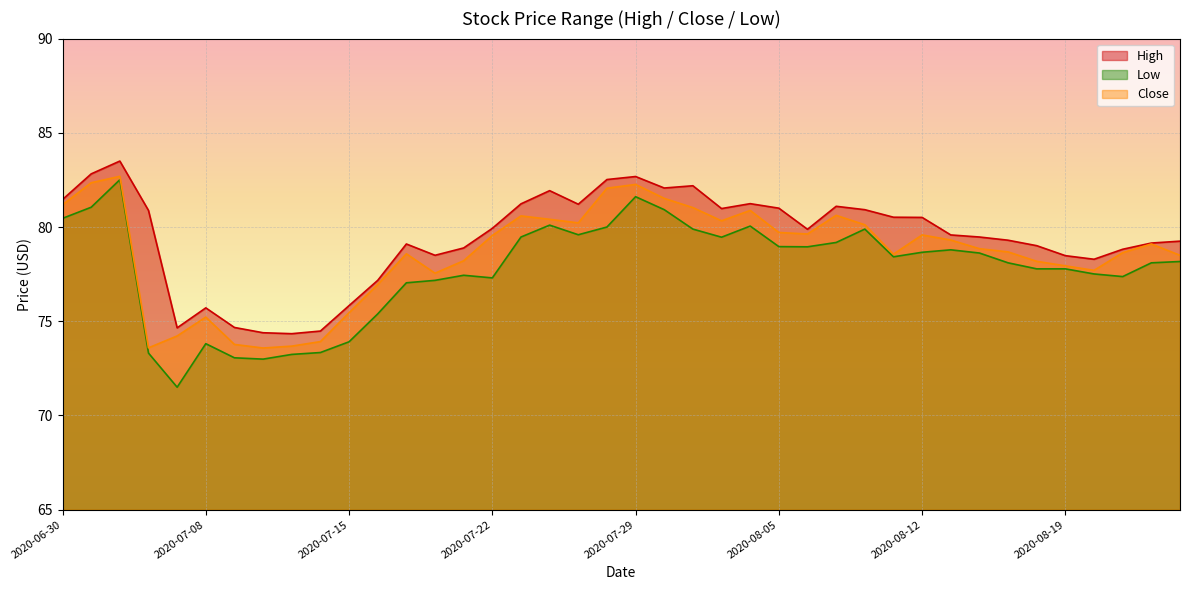

What value does the High series have at 2020-08-24?

79.2